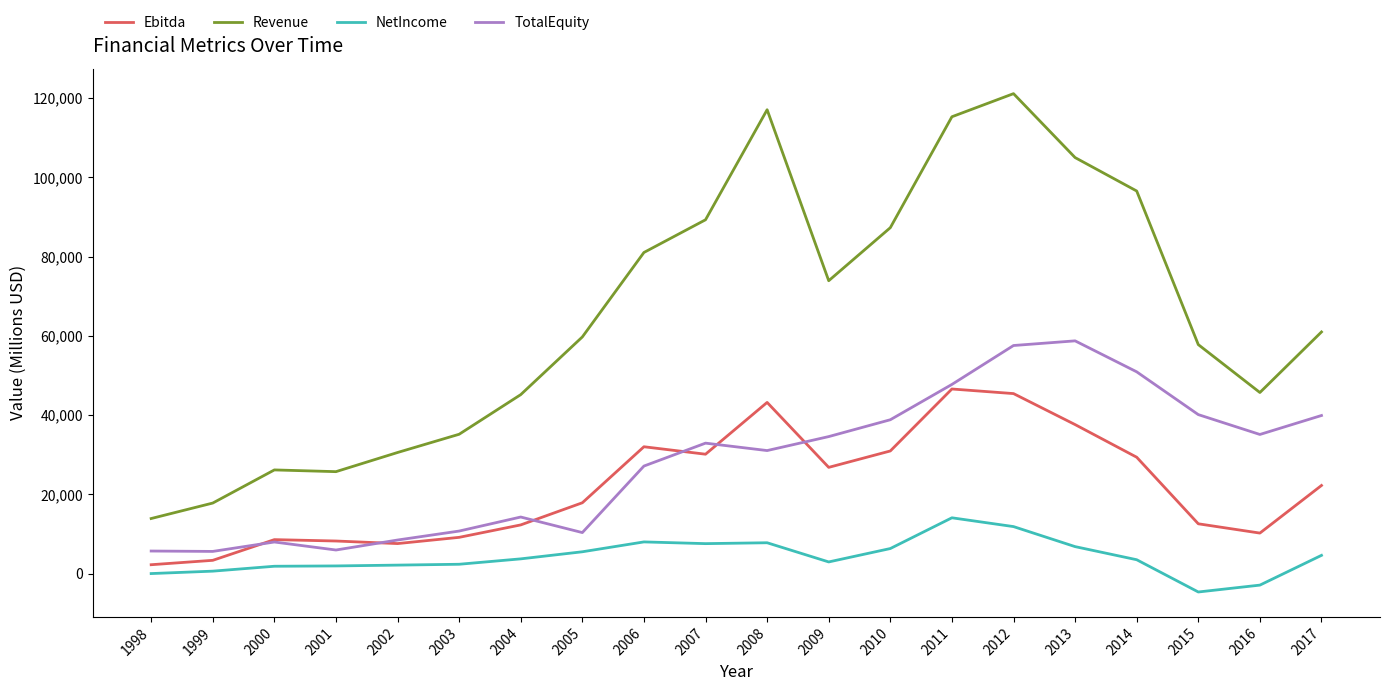

What is the total value across all series at 2005?

93401.9